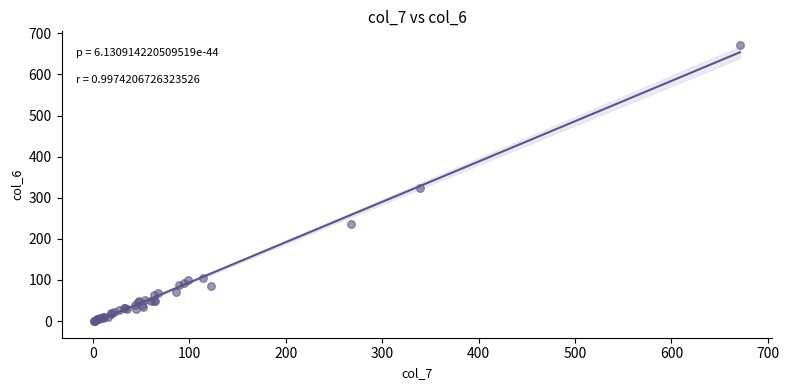

What Y value in the scatter plot is closest to 335?

323